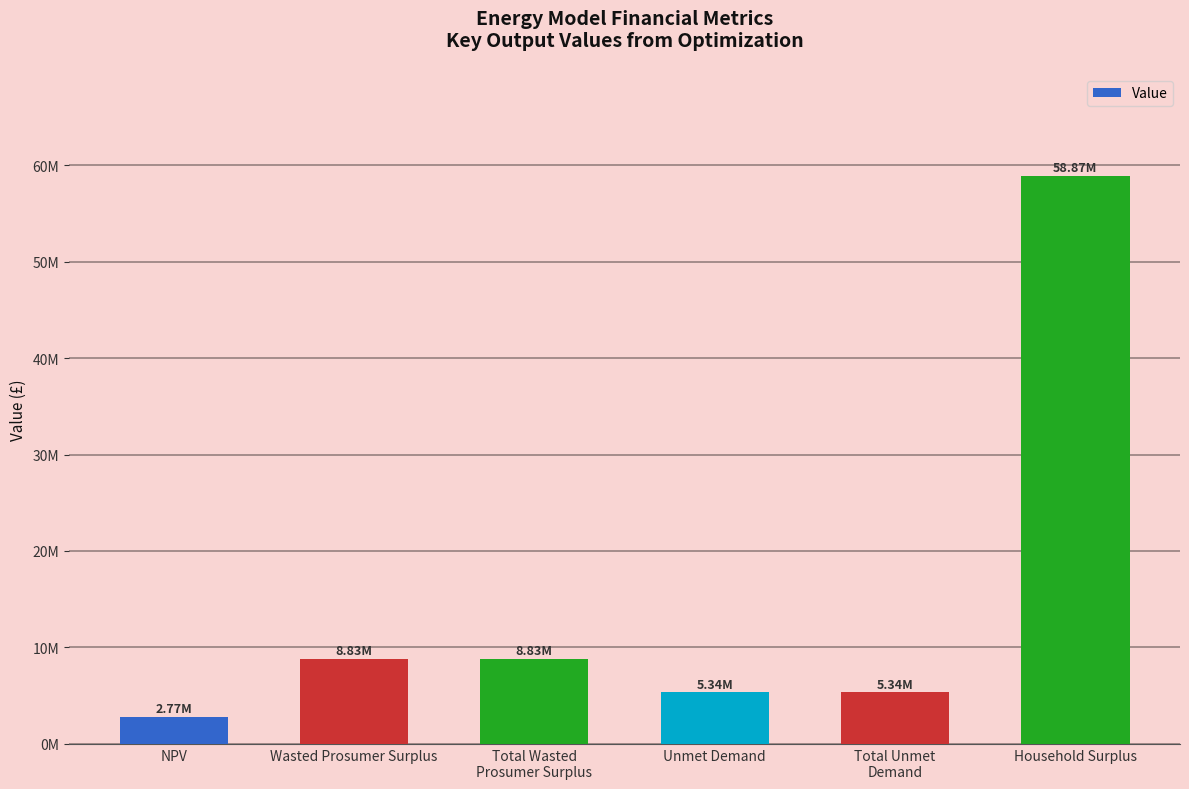

Rank the categories by value from highest to lowest.

Household Surplus, Wasted Prosumer Surplus, Total Wasted
Prosumer Surplus, Unmet Demand, Total Unmet
Demand, NPV